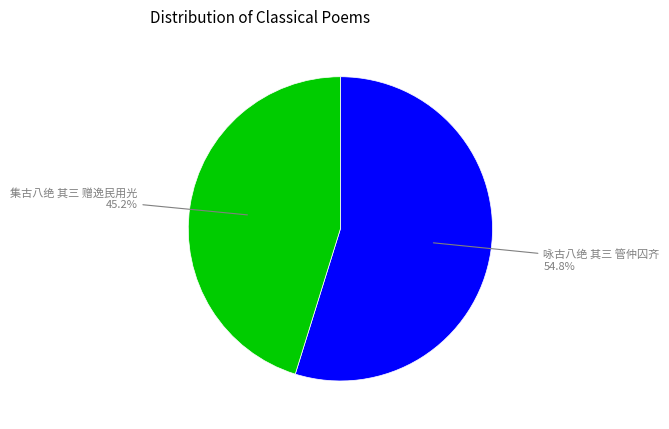

Which category accounts for the majority?

咏古八绝 其三 管仲囚齐